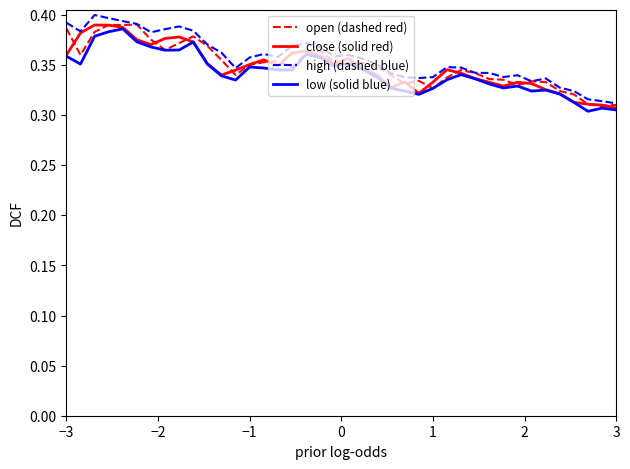

Which series has the largest total across all categories?

high (dashed blue)